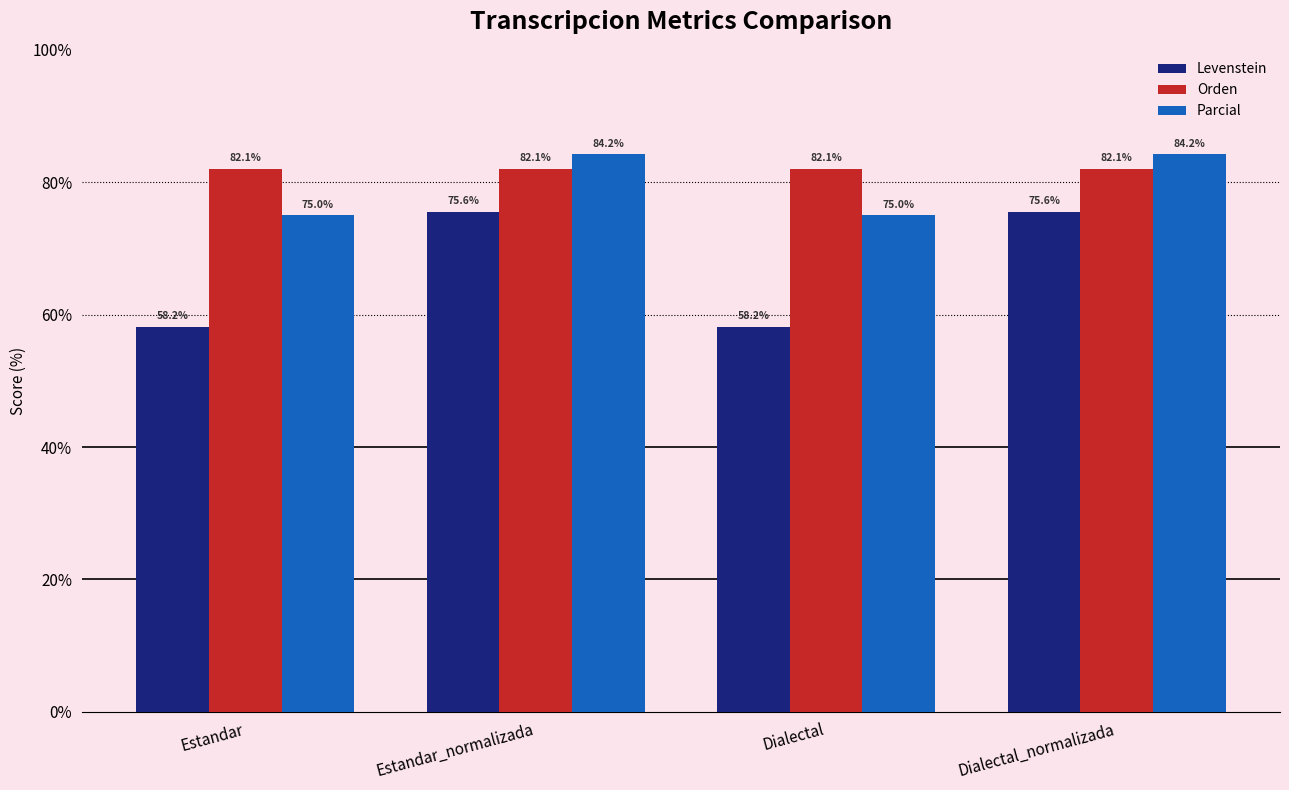

Reading left to right, what are all the values shown in this chart?

Levenstein: 58.2	75.6	58.2	75.6
Orden: 82.1	82.1	82.1	82.1
Parcial: 75.0	84.2	75.0	84.2